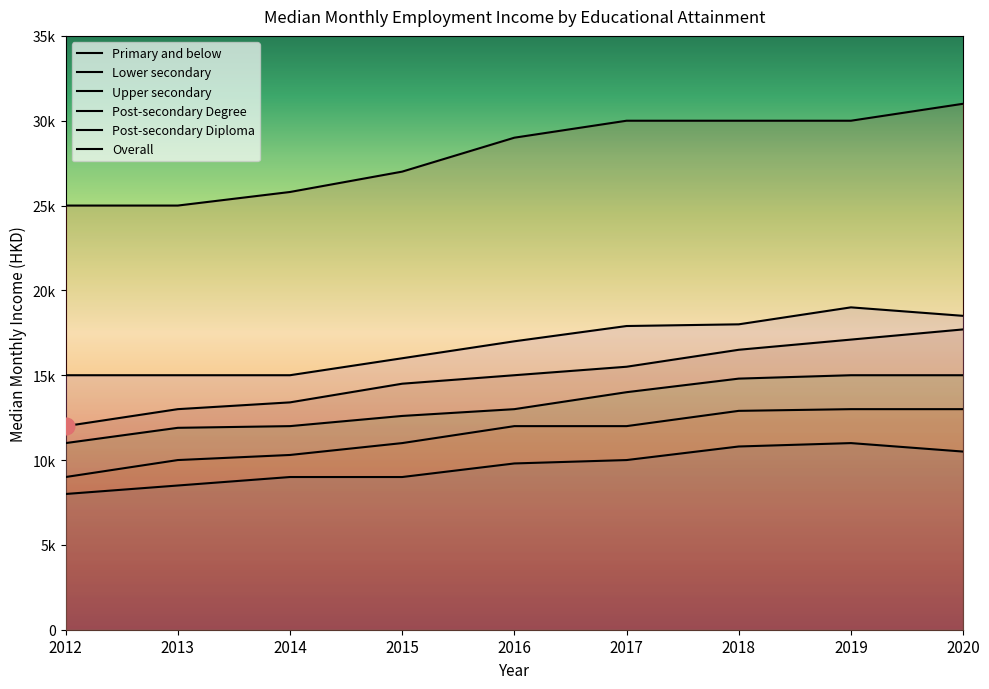

What is the value of the Upper secondary point at the 1st from the left?

11000